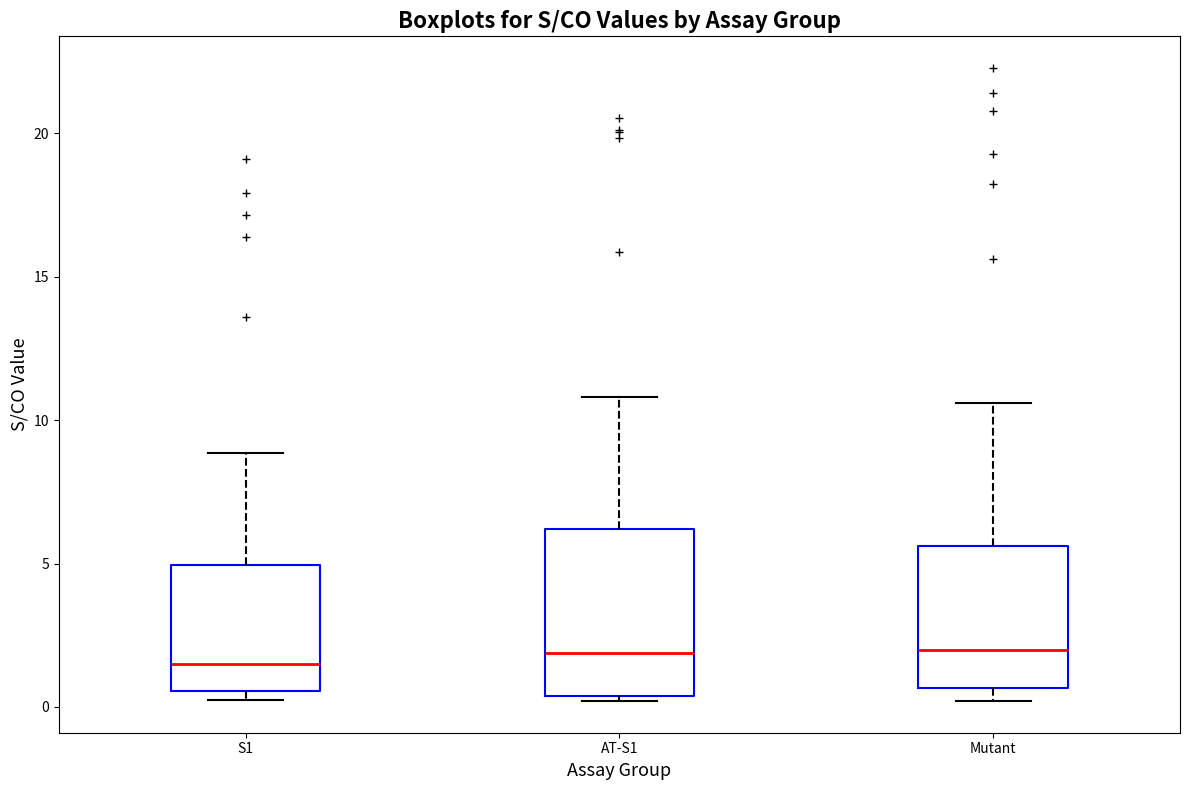

Reading left to right, read every box against the y-axis: the position of its median line, the range the box covers, and the ends of its whiskers. The values are not printed on the chart, so give them approximately, as read against the axis.

S1: median 1.5, box 0.5 to 5.0, whiskers 0.0 to 9.0
AT-S1: median 2.0, box 0.5 to 6.0, whiskers 0.0 to 11.0
Mutant: median 2.0, box 0.5 to 5.5, whiskers 0.0 to 10.5